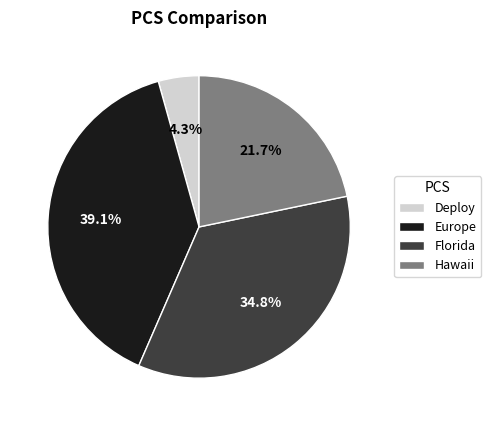

The Hawaii slice represents 9% of the pie. True or false?

False